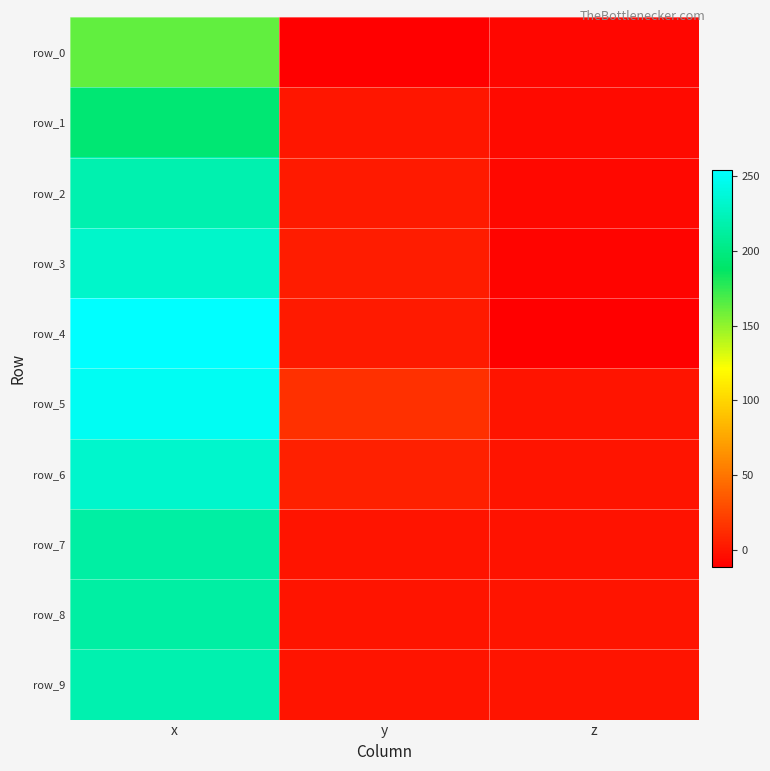

What is the maximum value shown in the chart?

254.1